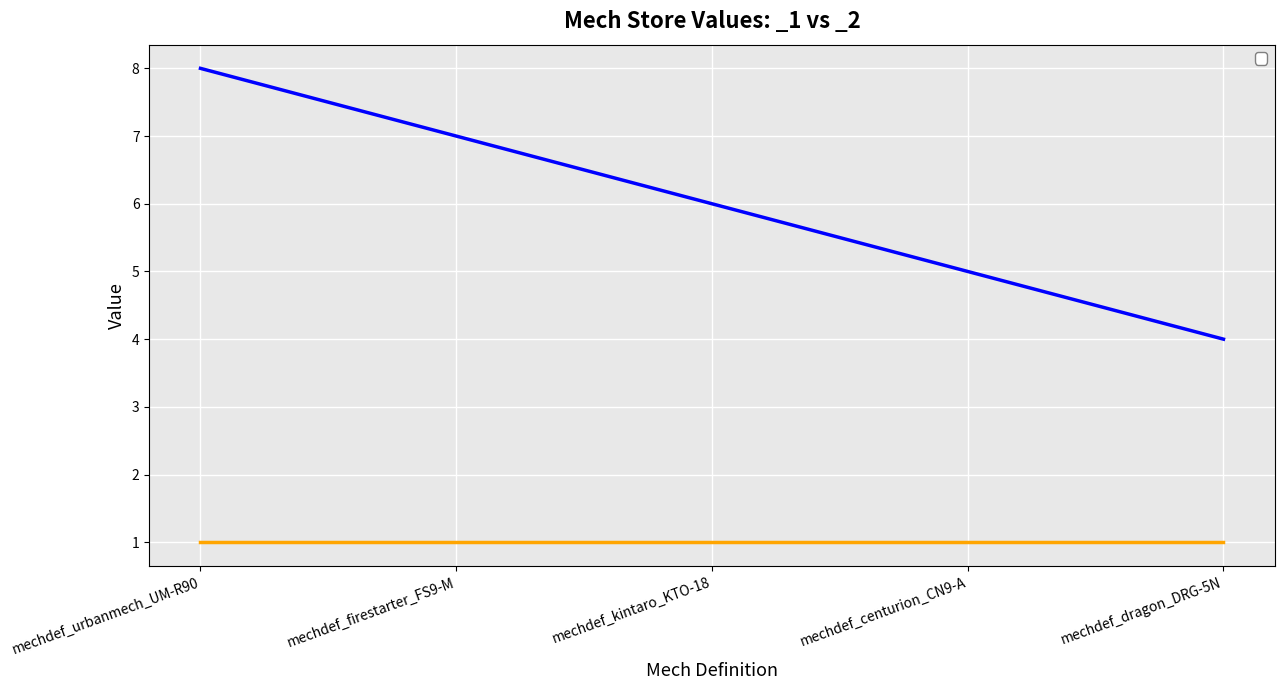

Between mechdef_kintaro_KTO-18 and mechdef_dragon_DRG-5N, which is larger?

mechdef_kintaro_KTO-18